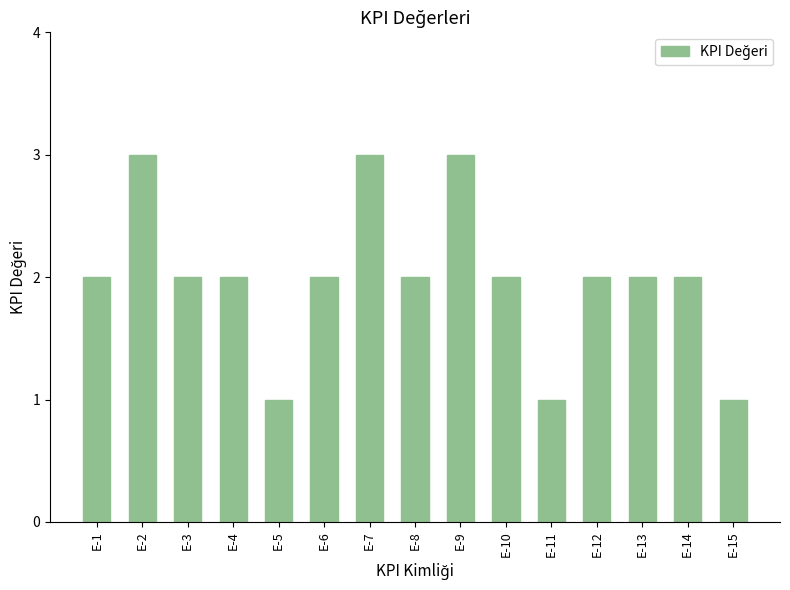

What is the greatest value displayed?

3